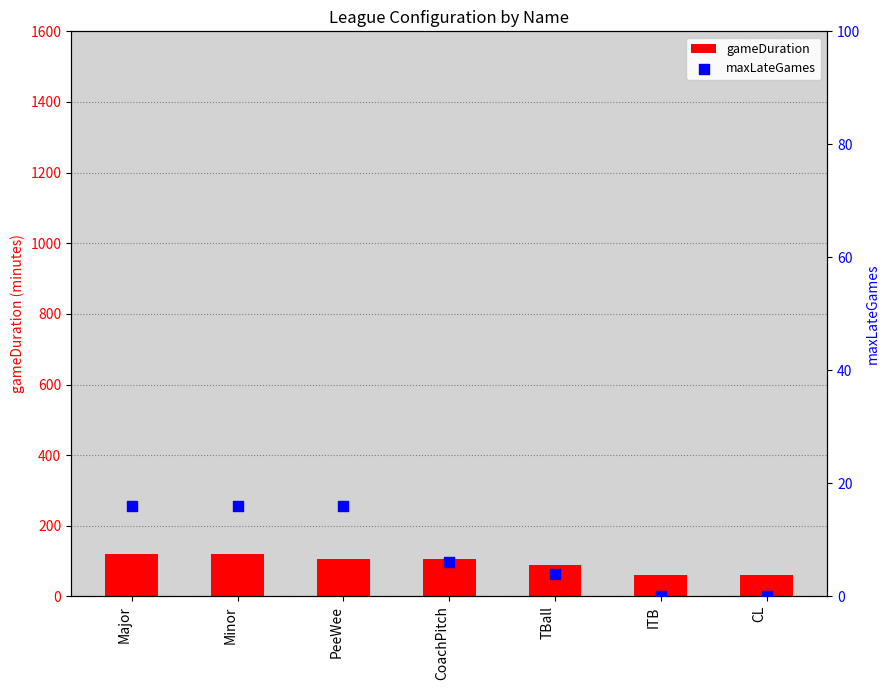

Which series contains the lowest Y value?

maxLateGames